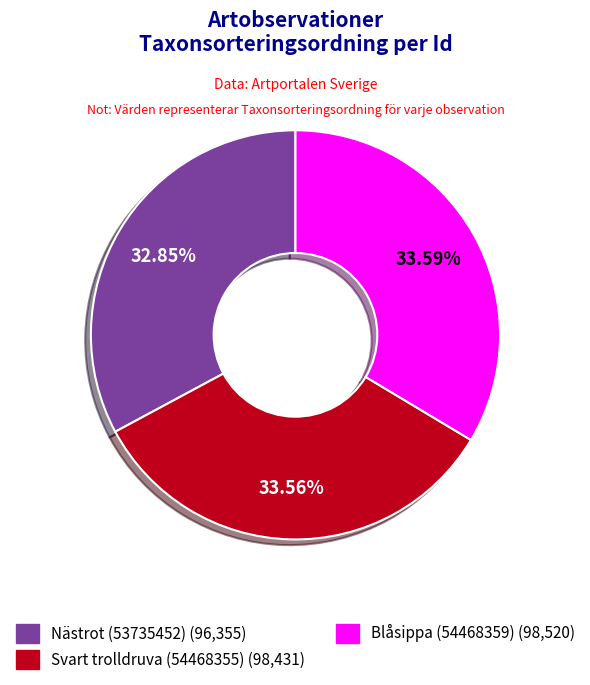

Approximately how many times larger is the value at Nästrot (53735452) compared to Blåsippa (54468359)?

1.0